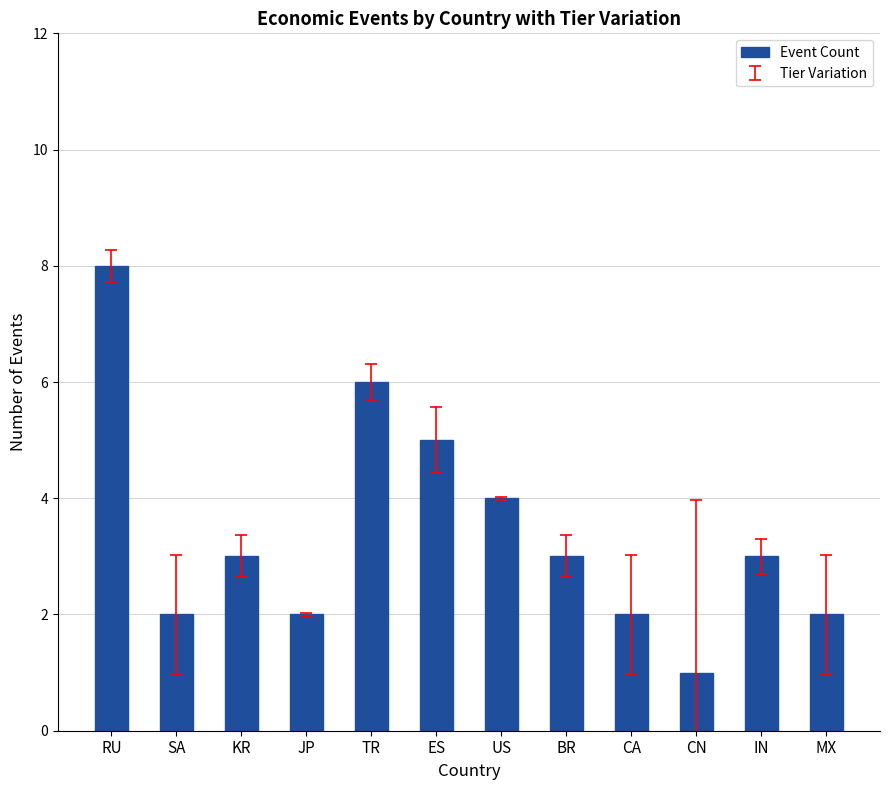

What is the label of the 4th bar from the left?

JP